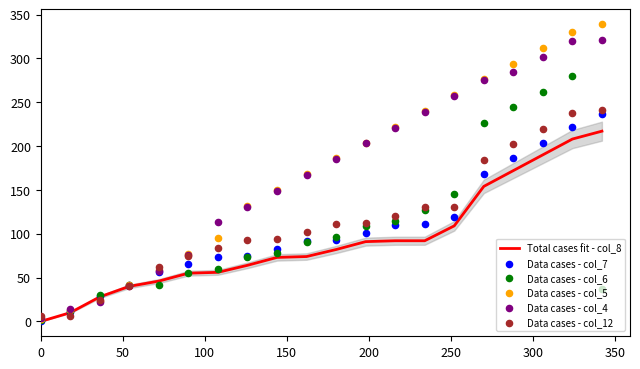

Which series reaches the maximum Y coordinate?

Data cases - col_5